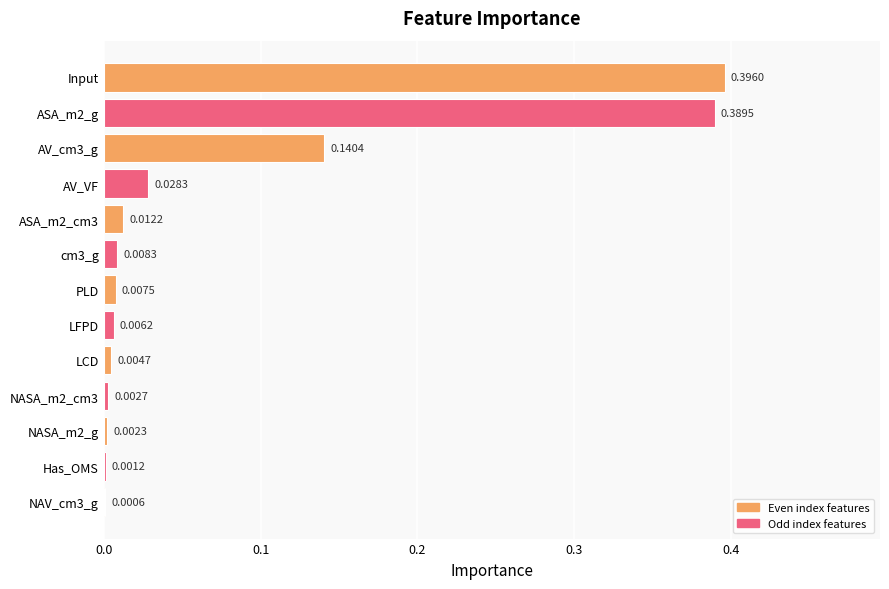

Which has a higher value, cm3_g or ASA_m2_cm3?

ASA_m2_cm3